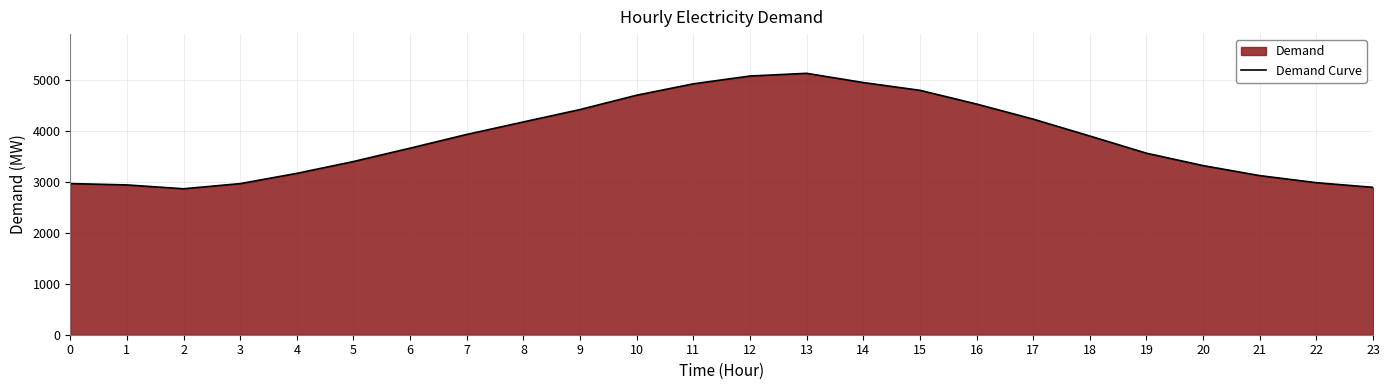

Does the chart have visible grid lines?

Yes